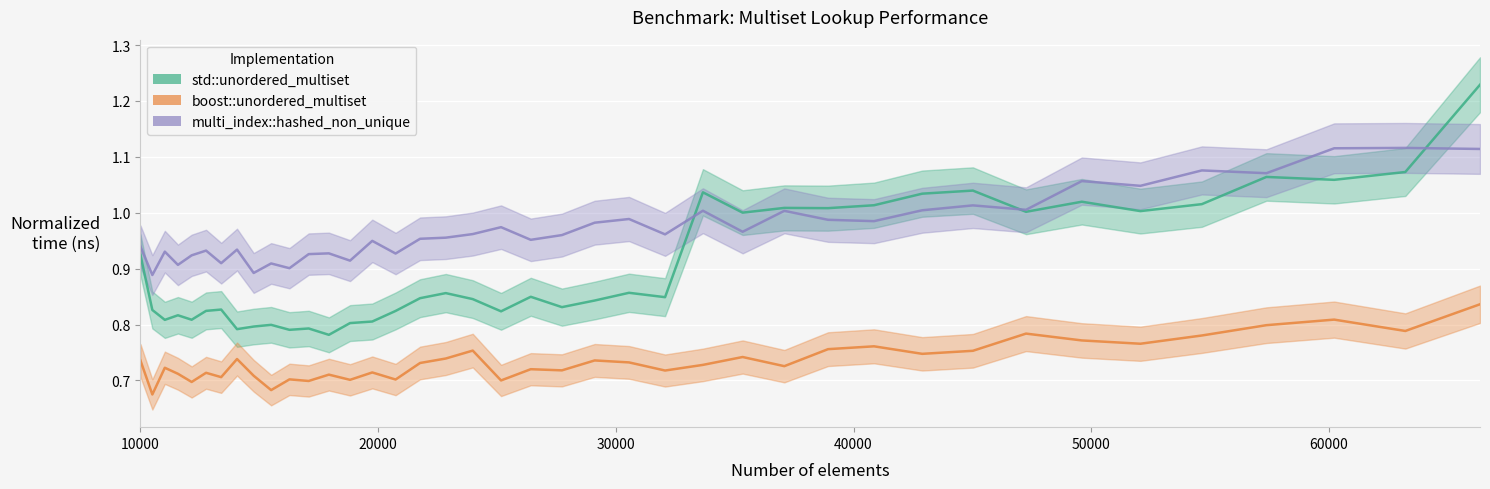

Which label corresponds to the largest value in the chart?

66358